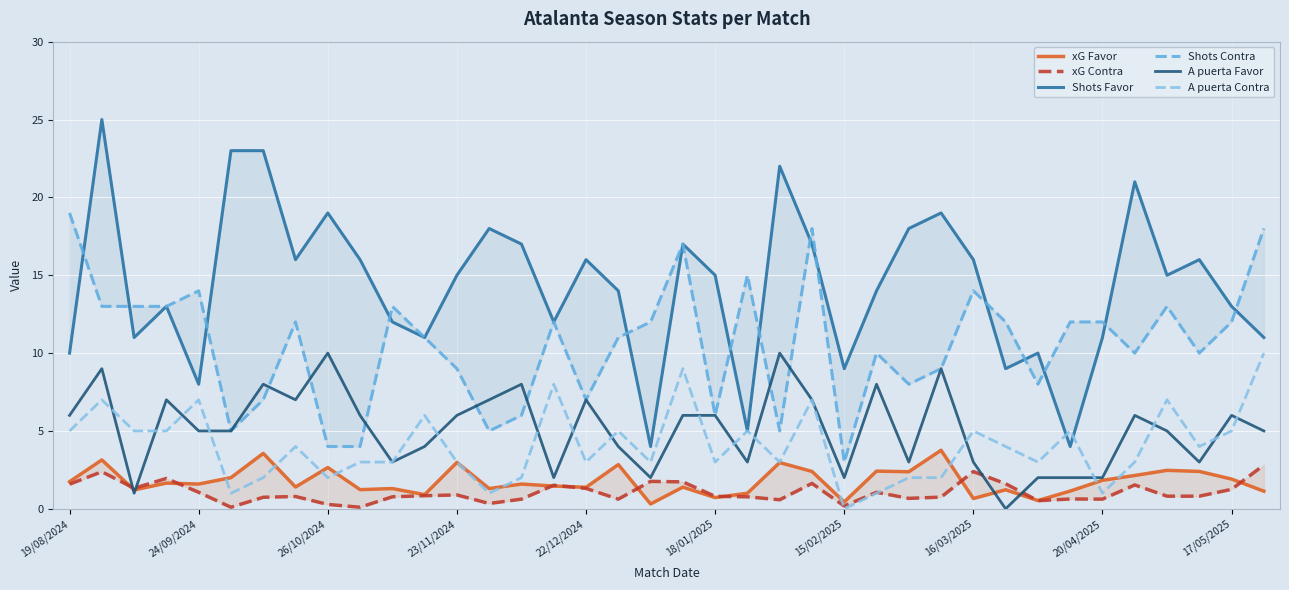

What is the maximum value for A puerta Contra?

10